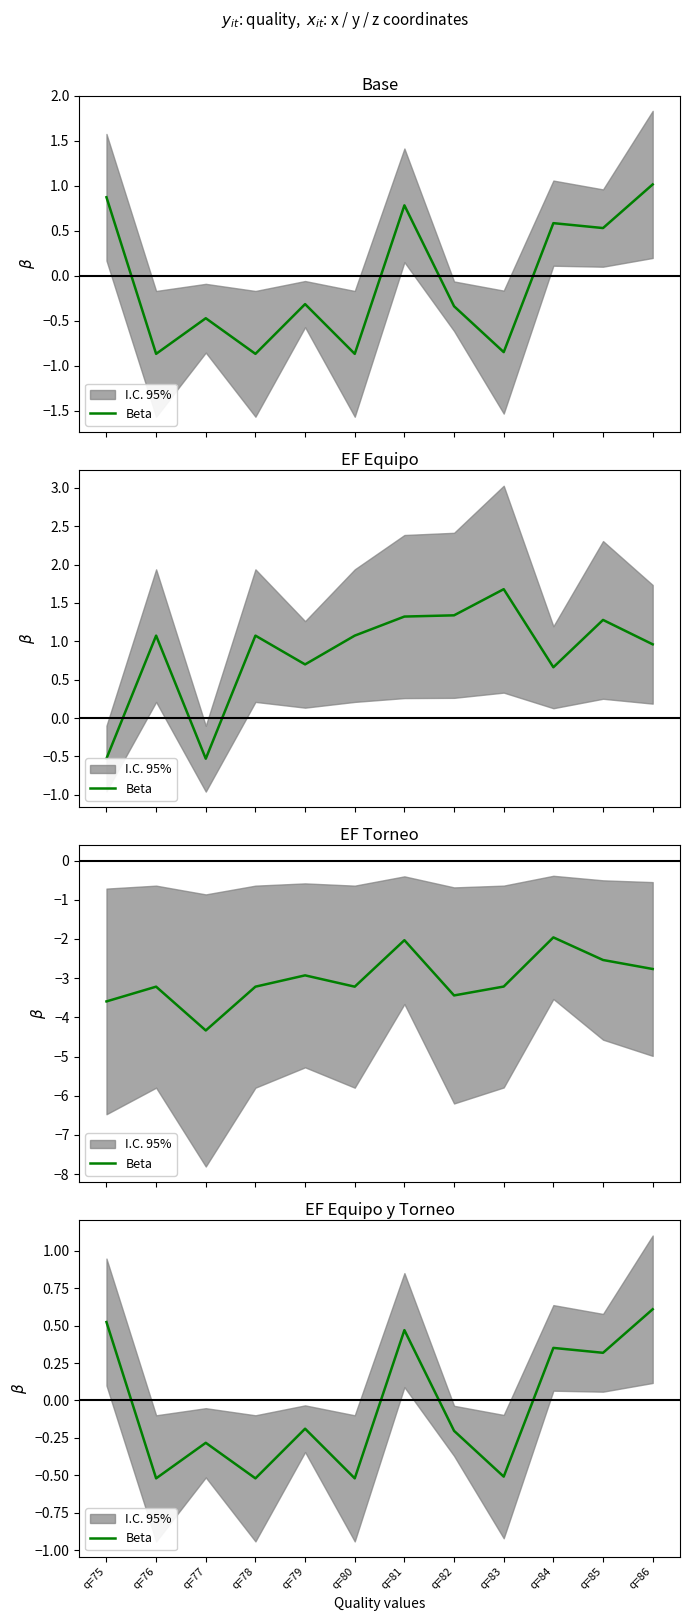

Reading right to left, extract all data points from this chart.

q=86=0.6	q=85=0.3	q=84=0.4	q=83=-0.5	q=82=-0.2	q=81=0.5	q=80=-0.5	q=79=-0.2	q=78=-0.5	q=77=-0.3	q=76=-0.5	q=75=0.5